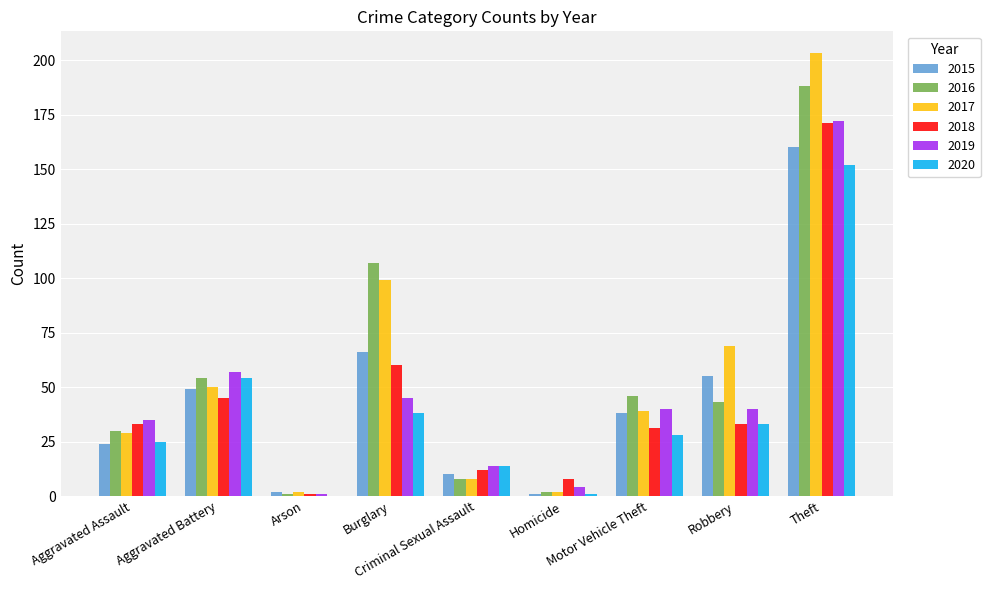

What is the maximum value for 2016?

188